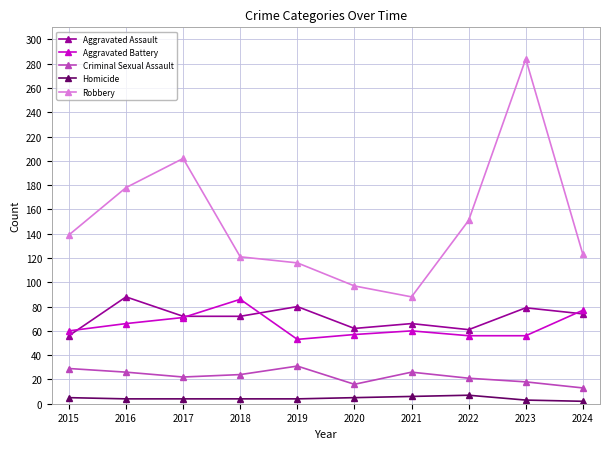

Is it true that Criminal Sexual Assault equals 9 at 2015?

False